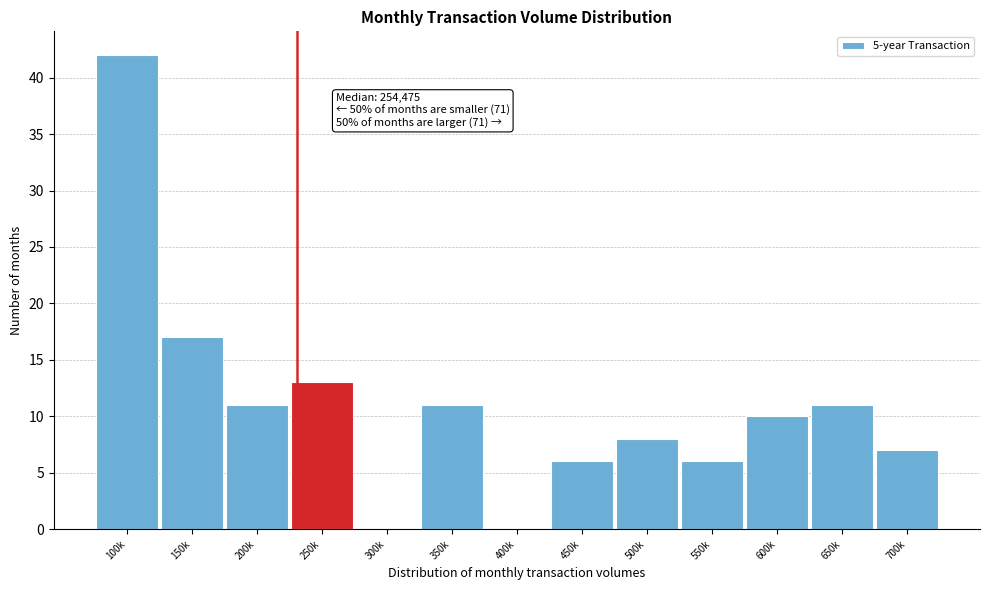

Reading right to left, extract all data points from this chart.

700k=7	650k=11	600k=10	550k=6	500k=8	450k=6	400k=0	350k=11	300k=0	250k=13	200k=11	150k=17	100k=42